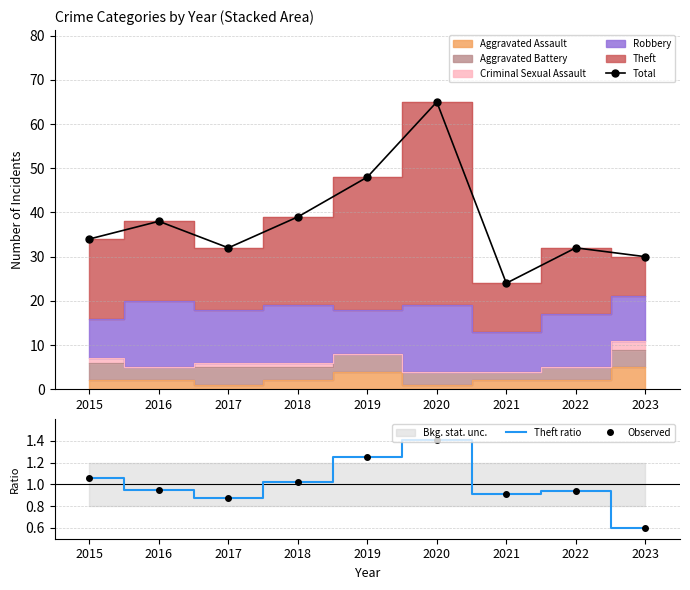

Where is the first local minimum for Total?

2017